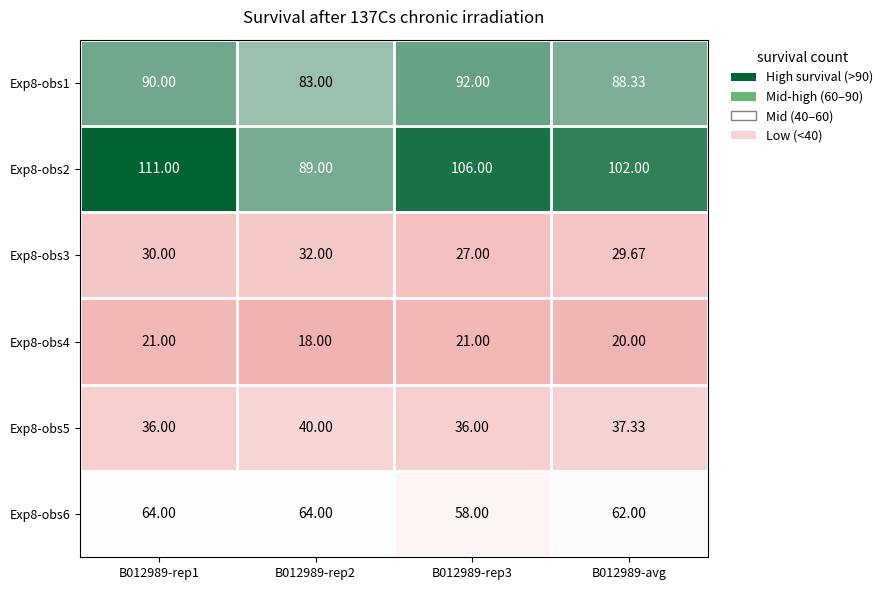

Is the value of Exp8-obs5 at B012989-rep3 greater than the value of Exp8-obs3 at B012989-avg?

Yes